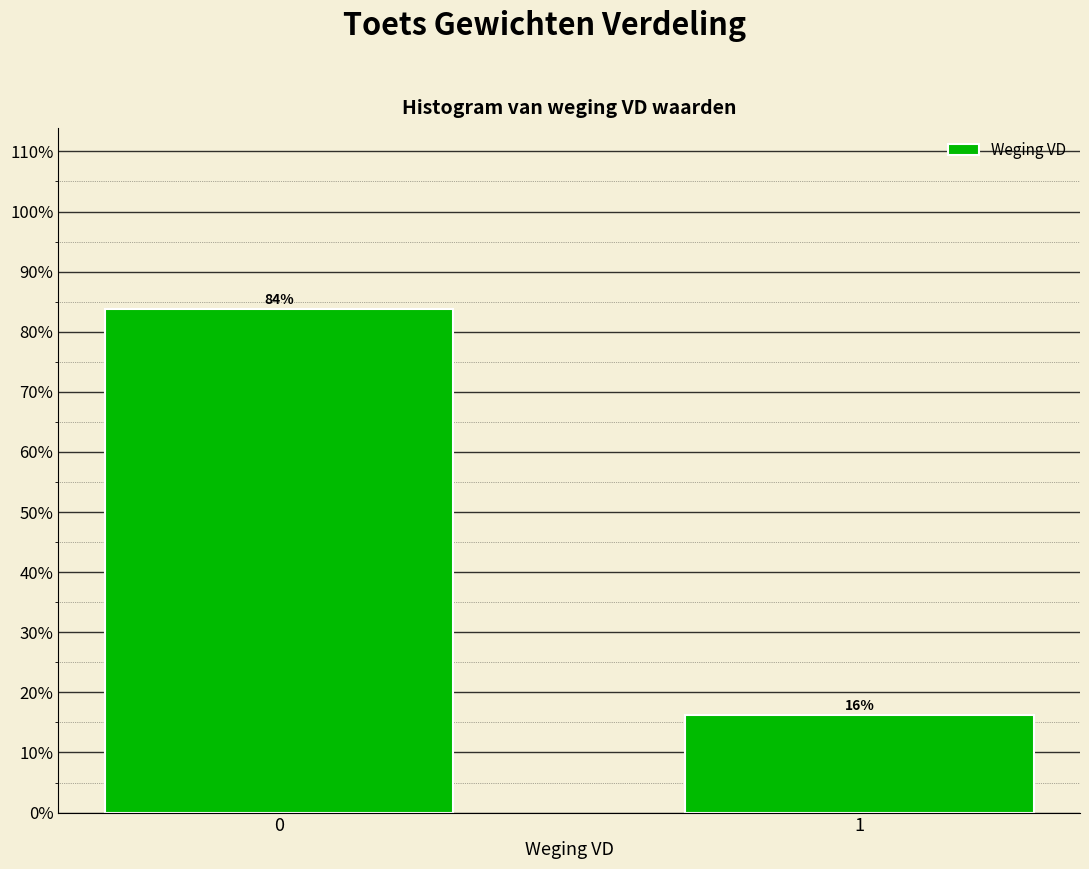

What is the sum of the values at 0 and 1?

100.0